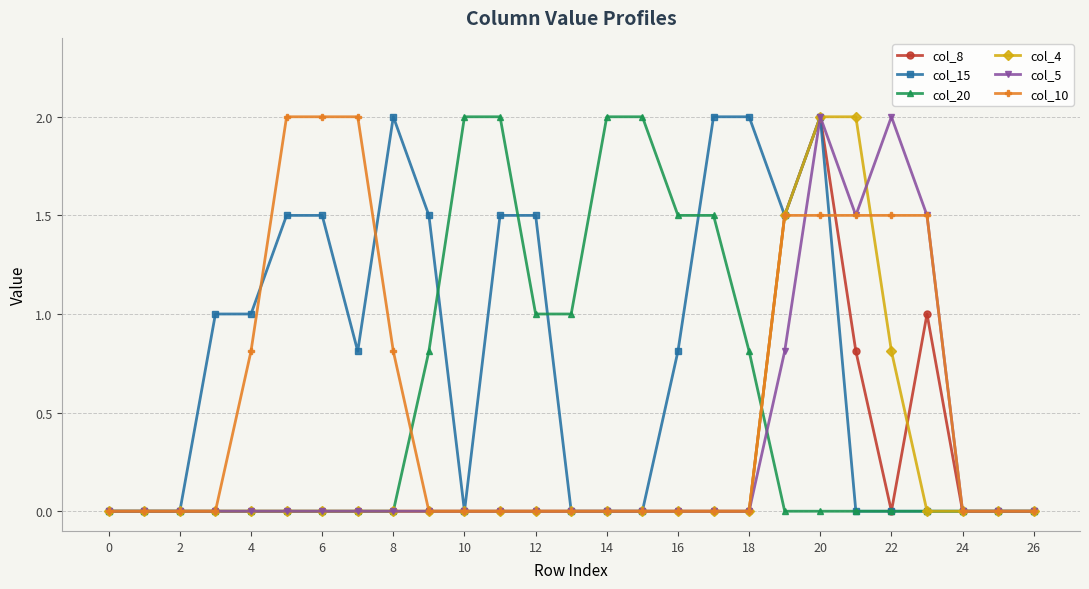

Which series has the largest total across all categories?

col_15